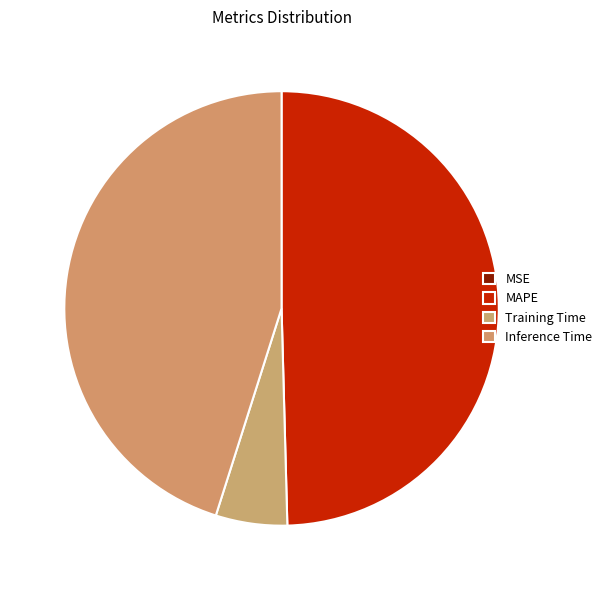

How much of the chart is everything except MSE?

100.0%